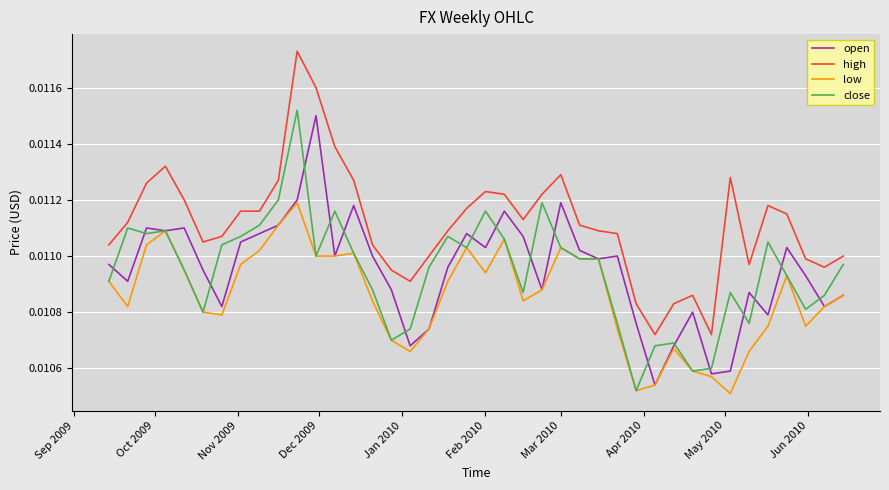

Count the close values in the range 0 to 1.

40